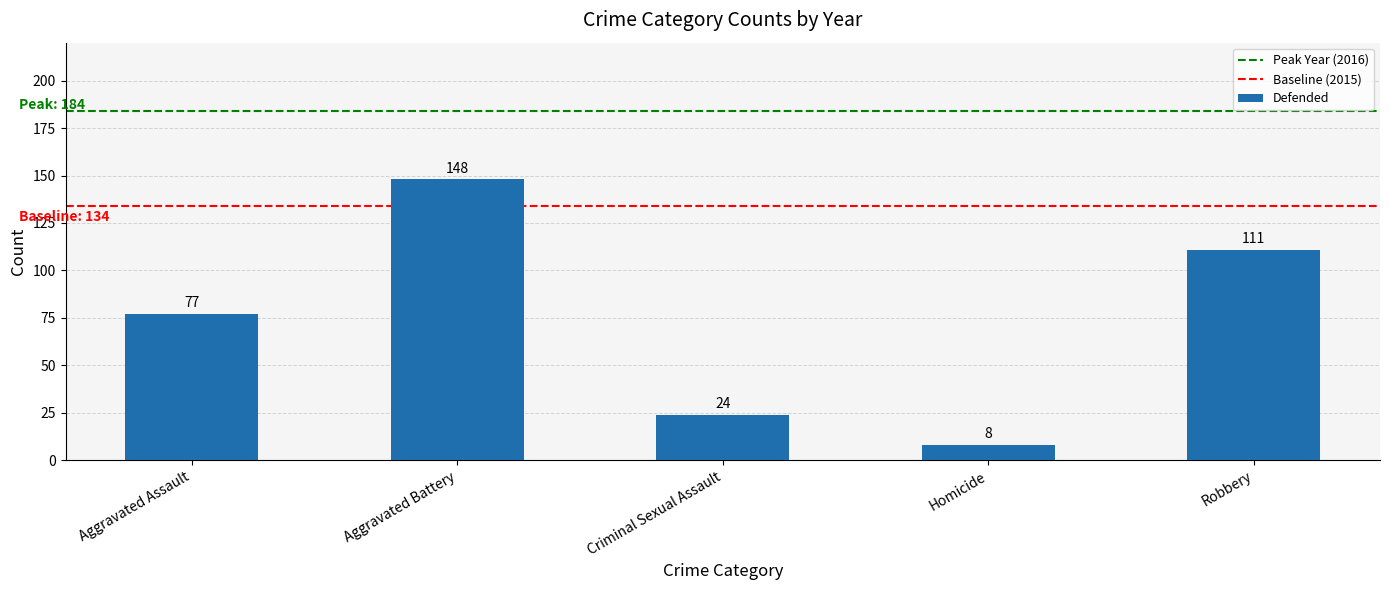

Reading left to right, what are all the values shown in this chart?

77	148	24	8	111